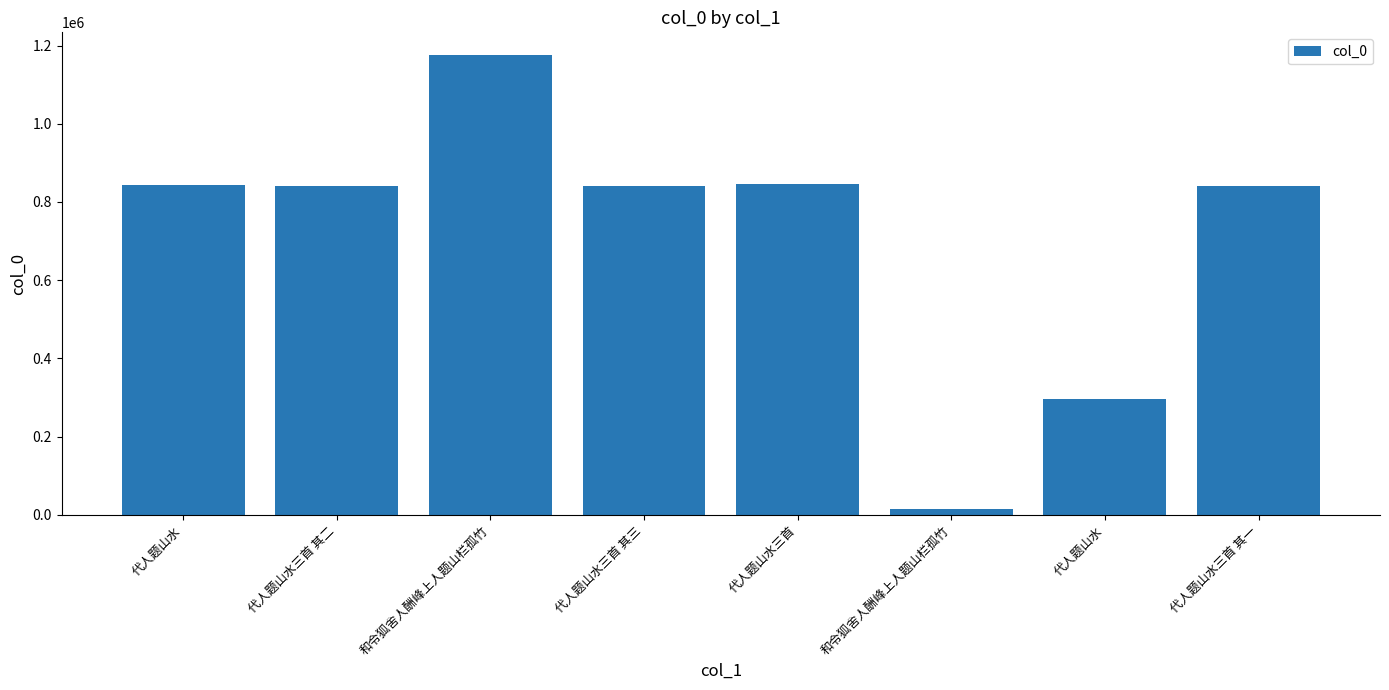

Reading right to left, extract all data points from this chart.

代人题山水三首 其一=841966	代人题山水=295168	和令狐舍人酬峰上人题山栏孤竹=13931	代人题山水三首=844987	代人题山水三首 其三=841968	和令狐舍人酬峰上人题山栏孤竹=1174988	代人题山水三首 其二=841967	代人题山水=842534